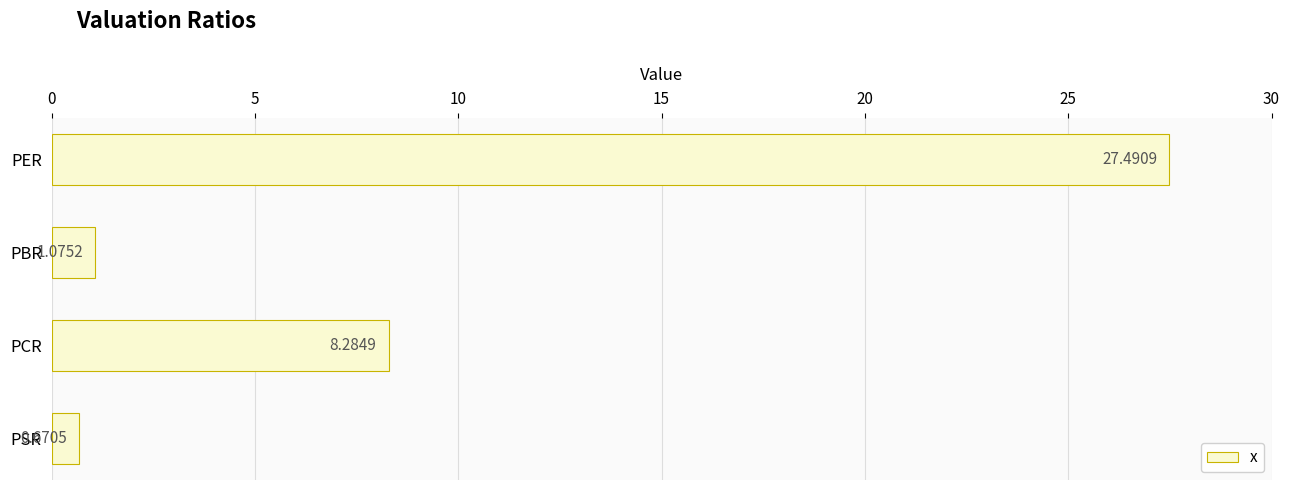

List the labels in order of value, largest first.

PER, PCR, PBR, PSR